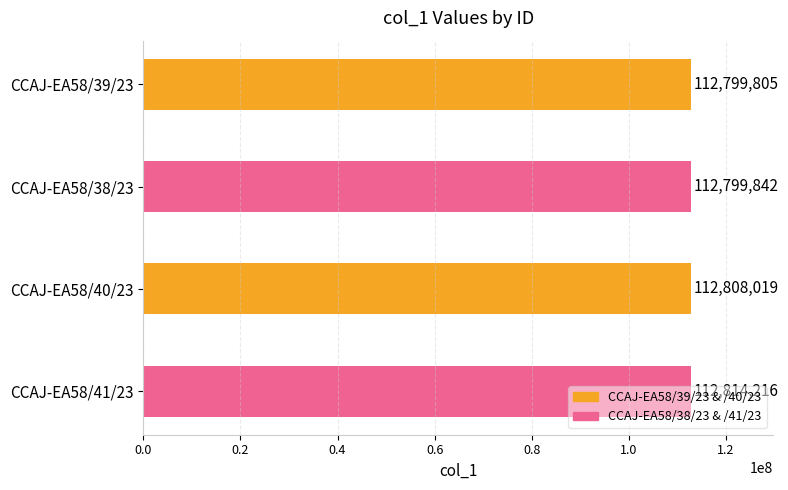

Is it true that the value at CCAJ-EA58/38/23 is 112799842?

True